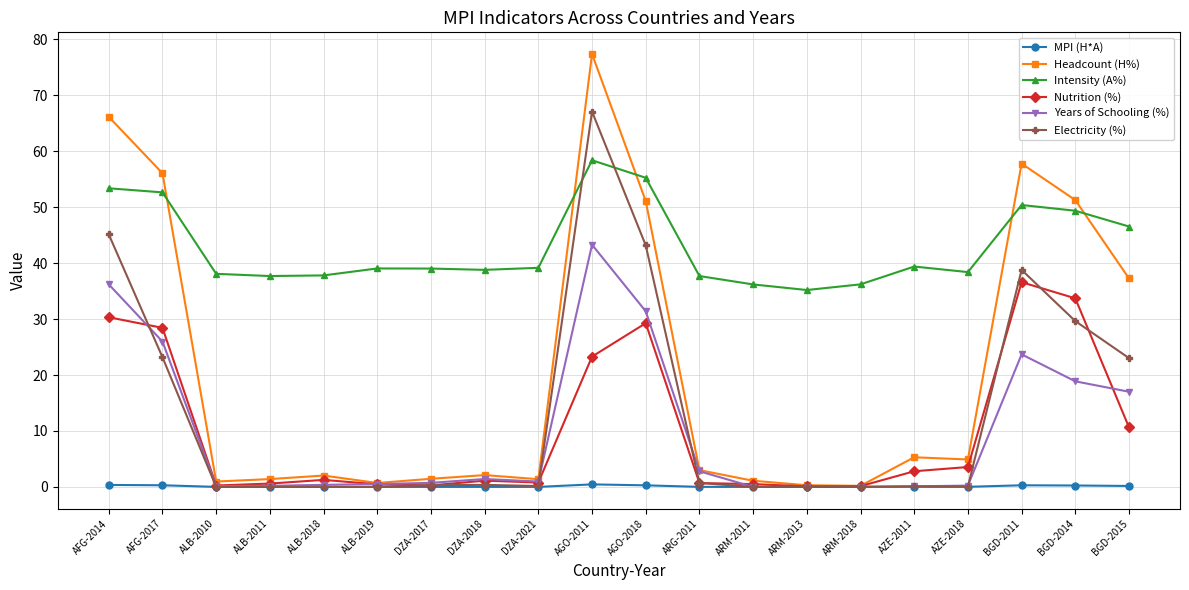

Is it true that MPI (H*A) equals 0.3 at BGD-2011?

True